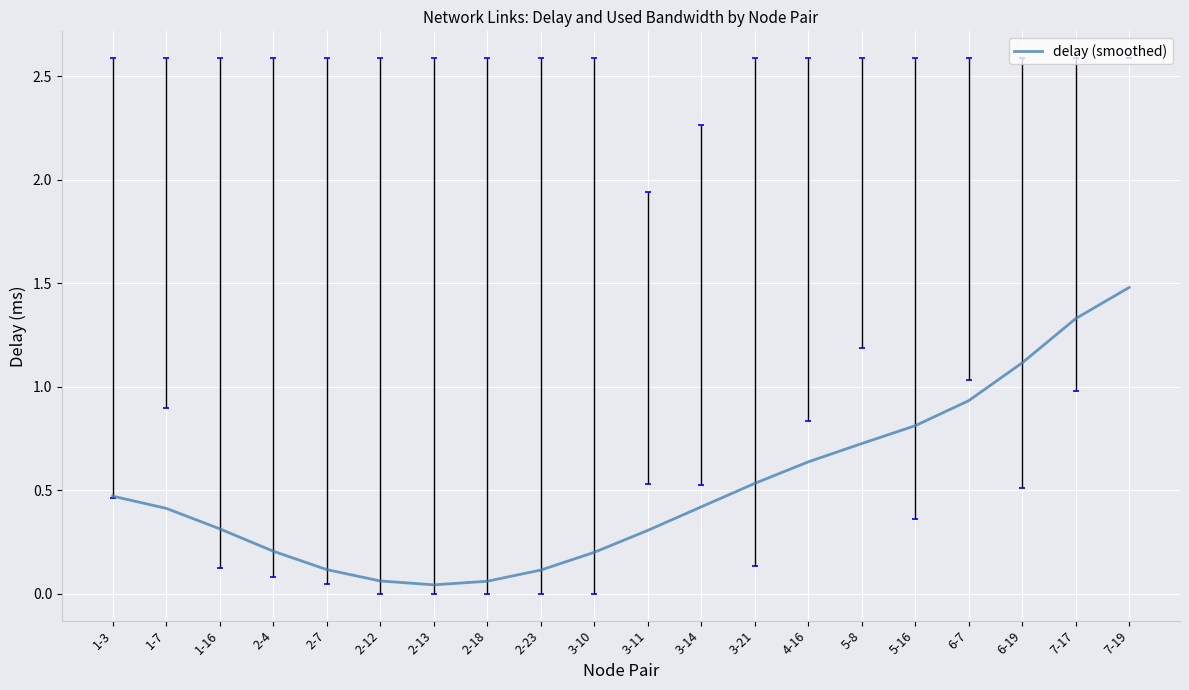

Rank the categories by value from highest to lowest.

7-19, 7-17, 6-19, 6-7, 5-16, 5-8, 4-16, 3-21, 1-3, 3-14, 1-7, 1-16, 3-11, 2-4, 3-10, 2-7, 2-23, 2-12, 2-18, 2-13